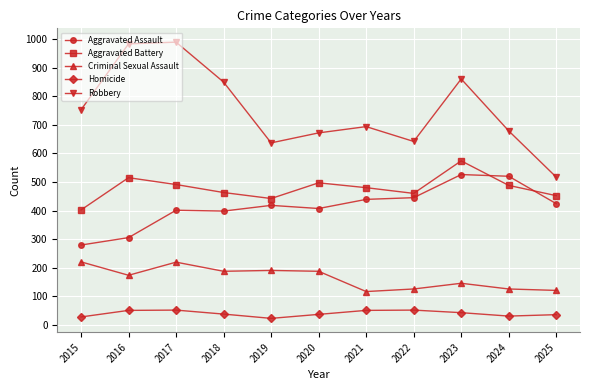

What is the total value across all series at 2018?

1935